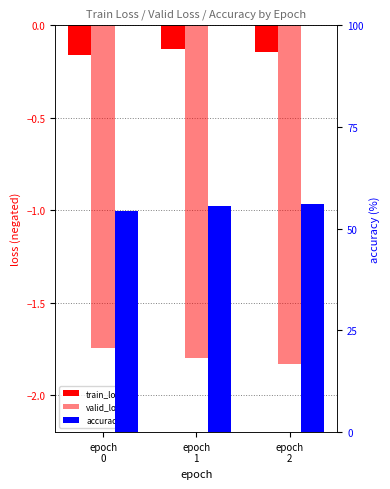

How many groups of bars are there?

3